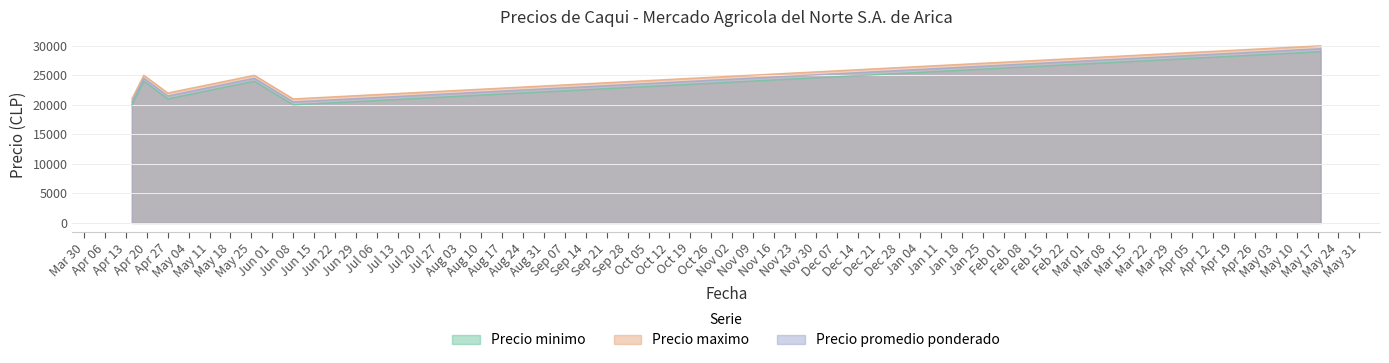

Does the chart have visible grid lines?

Yes